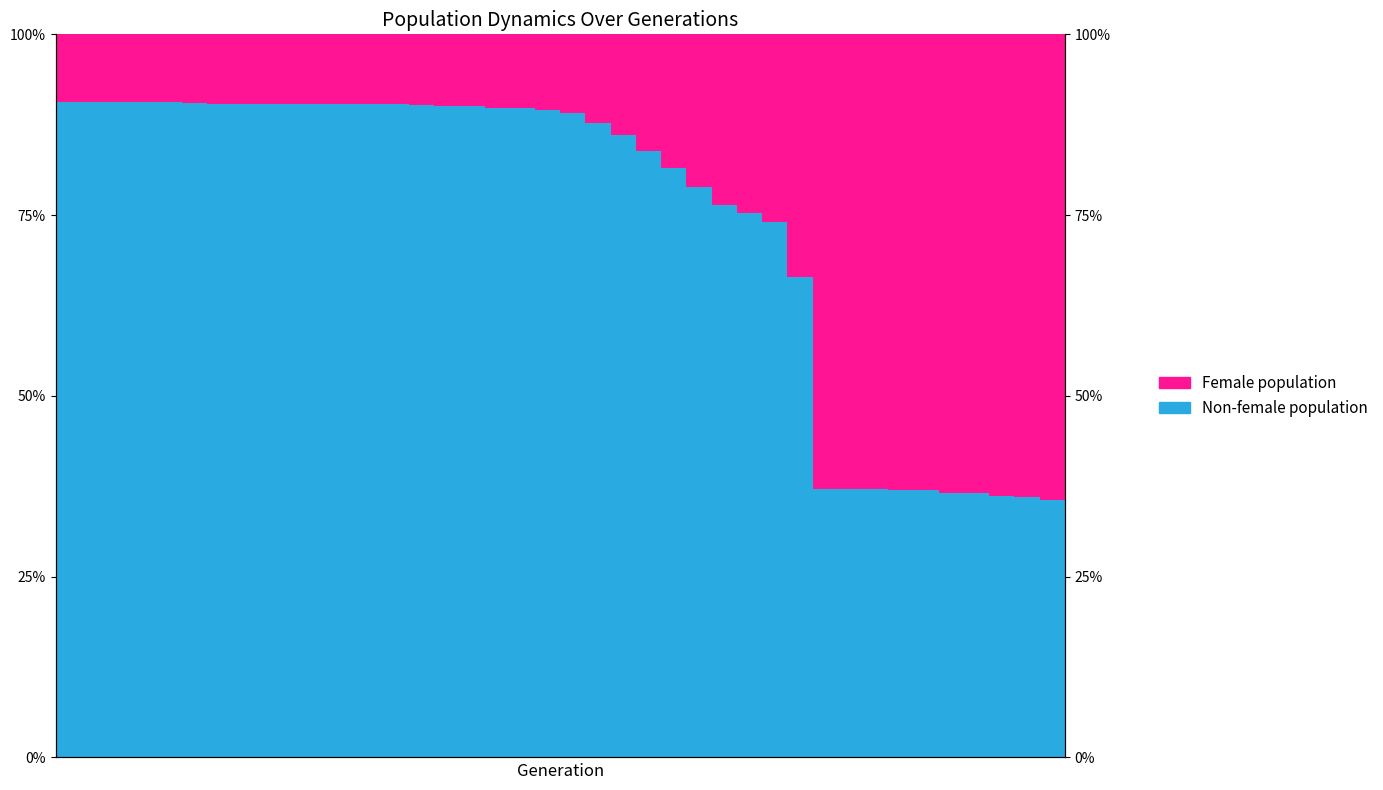

Reading right to left, list all the values displayed in this chart.

Non-female population: 0.4	0.4	0.4	0.4	0.4	0.4	0.4	0.4	0.4	0.4	0.7	0.7	0.8	0.8	0.8	0.8	0.8	0.9	0.9	0.9	0.9	0.9	0.9	0.9	0.9	0.9	0.9	0.9	0.9	0.9	0.9	0.9	0.9	0.9	0.9	0.9	0.9	0.9	0.9	0.9
Female population: 0.6	0.6	0.6	0.6	0.6	0.6	0.6	0.6	0.6	0.6	0.3	0.3	0.2	0.2	0.2	0.2	0.2	0.1	0.1	0.1	0.1	0.1	0.1	0.1	0.1	0.1	0.1	0.1	0.1	0.1	0.1	0.1	0.1	0.1	0.1	0.1	0.1	0.1	0.1	0.1